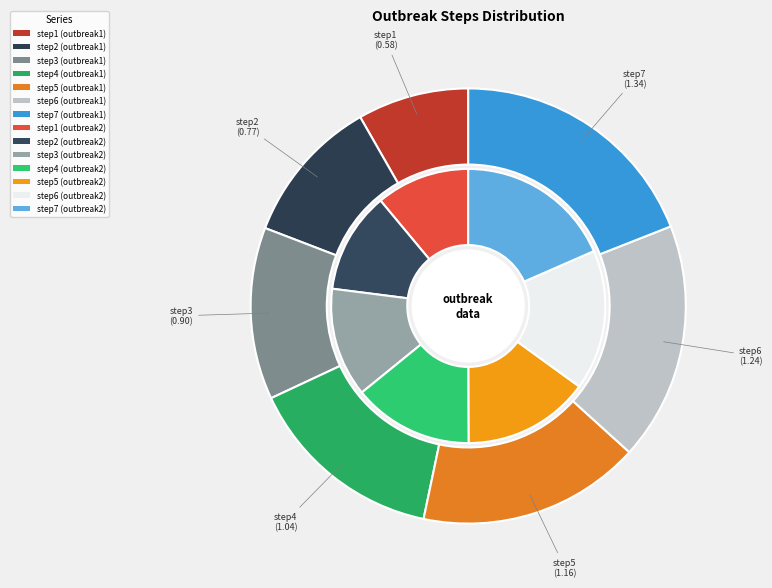

True or false: step7 accounts for 7% of the total.

False